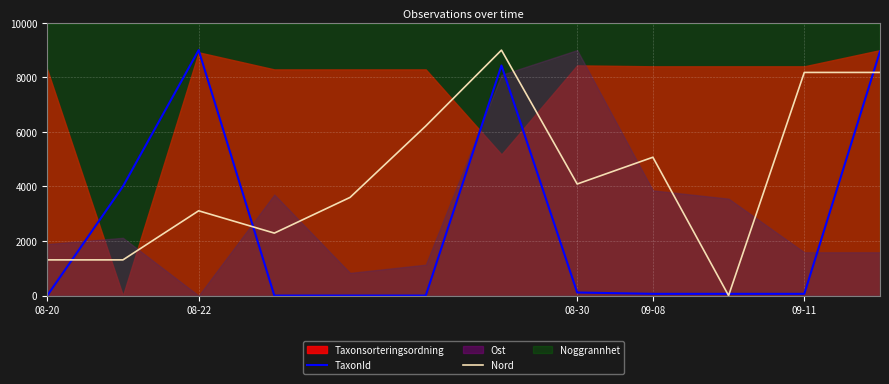

What is the sum of all TaxonId values?

30697.8